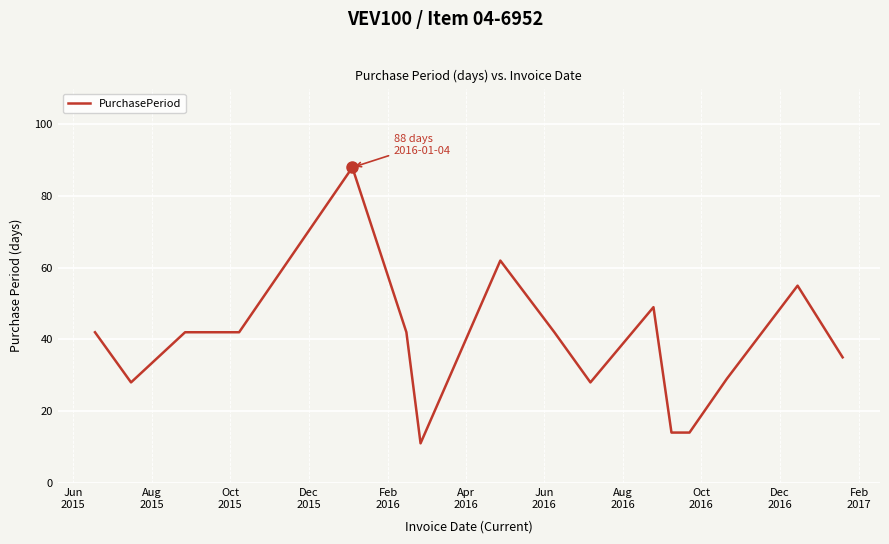

What is the minimum value shown in the chart?

11